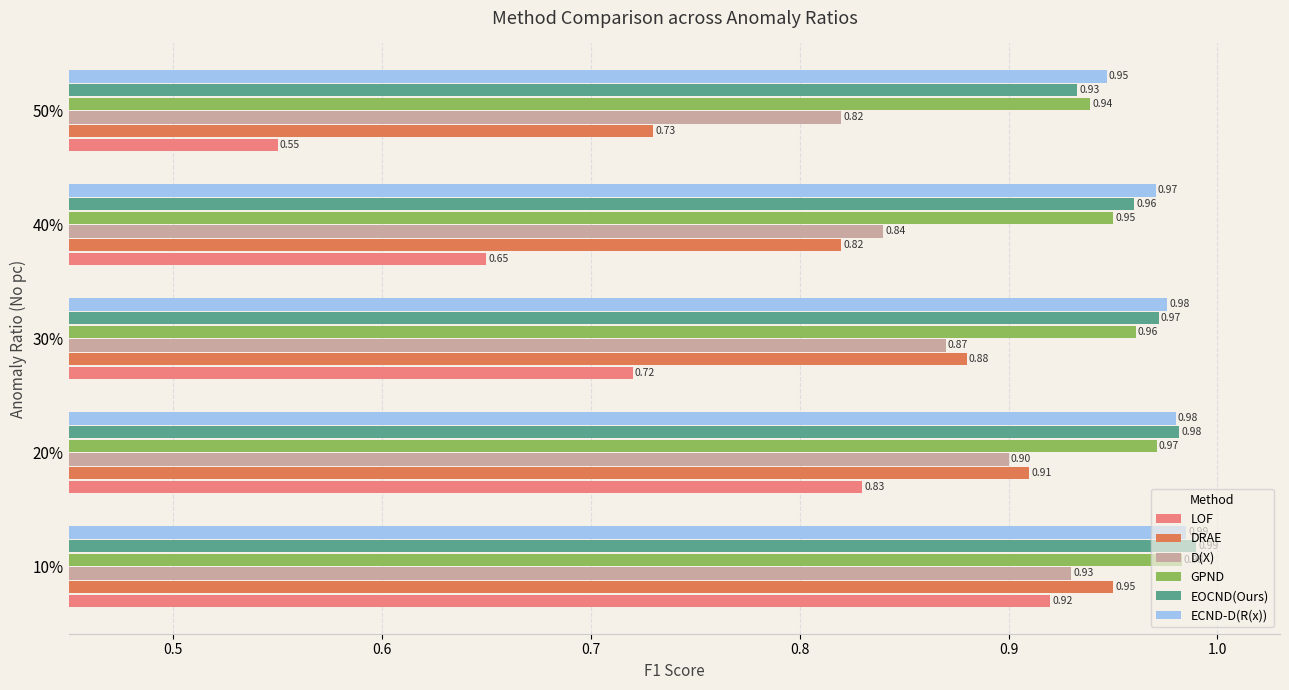

Is the value of ECND-D(R(x)) at 40% greater than the value of D(X) at 40%?

Yes